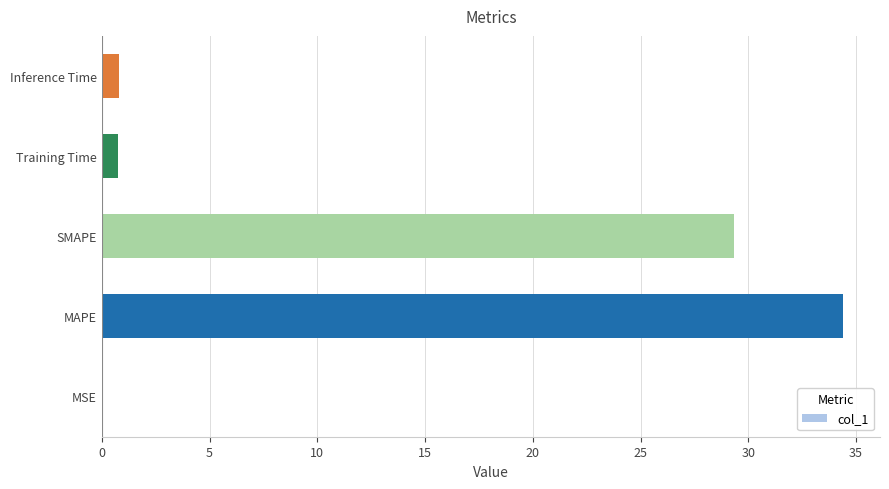

What is the sum of all values?

65.3